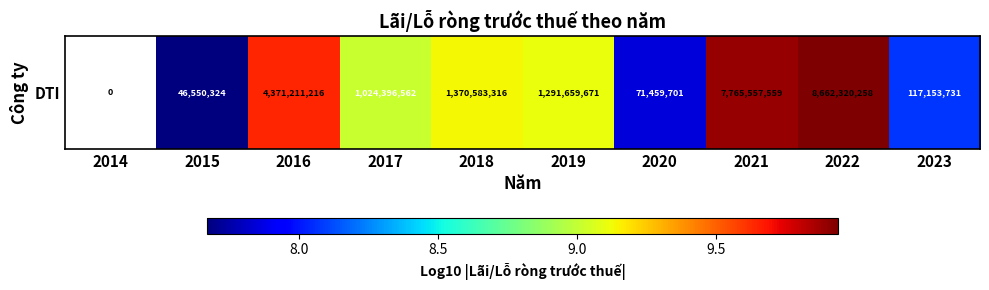

Which label corresponds to the largest value in the chart?

2022